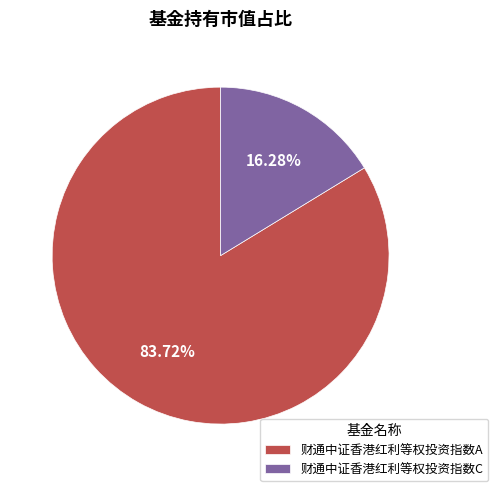

How many slices are in this pie chart?

2